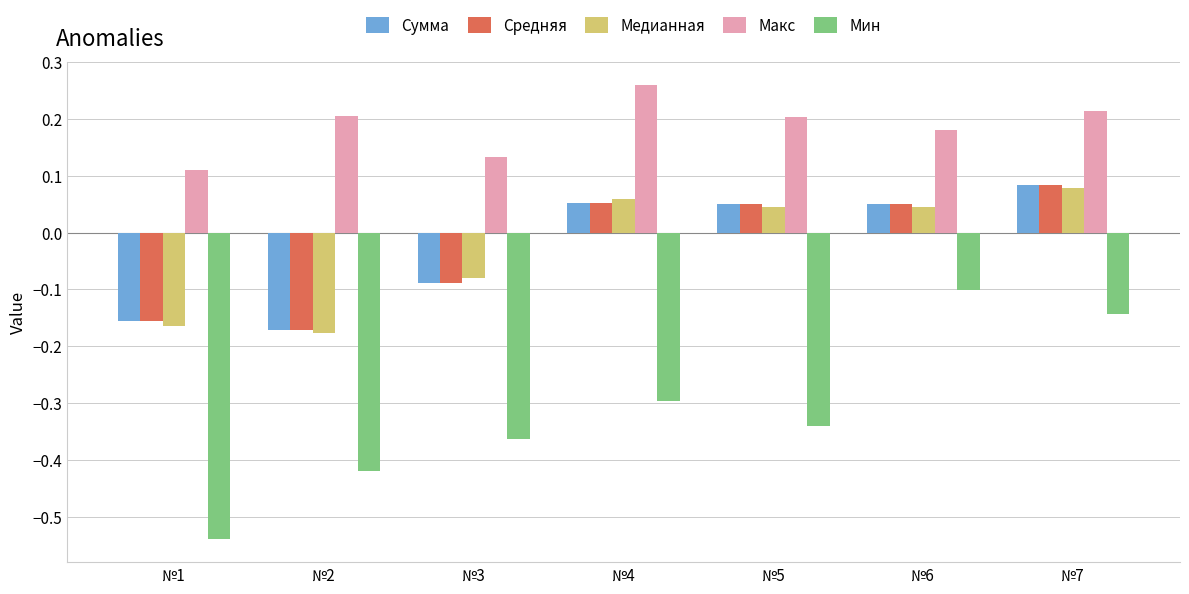

True or false: Макс has a value of 0.2 at №2.

True